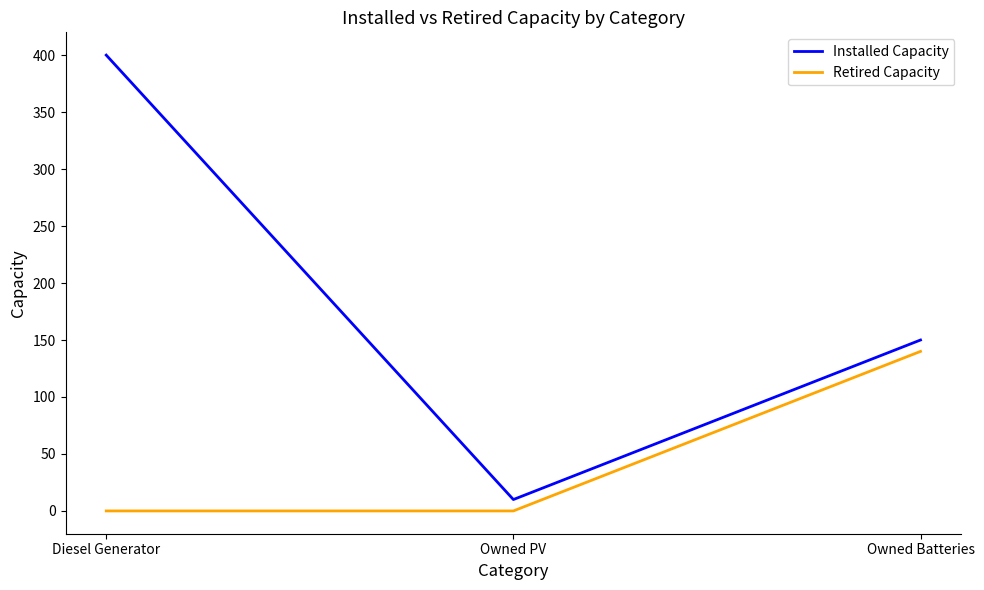

What is the minimum value for Installed Capacity?

10